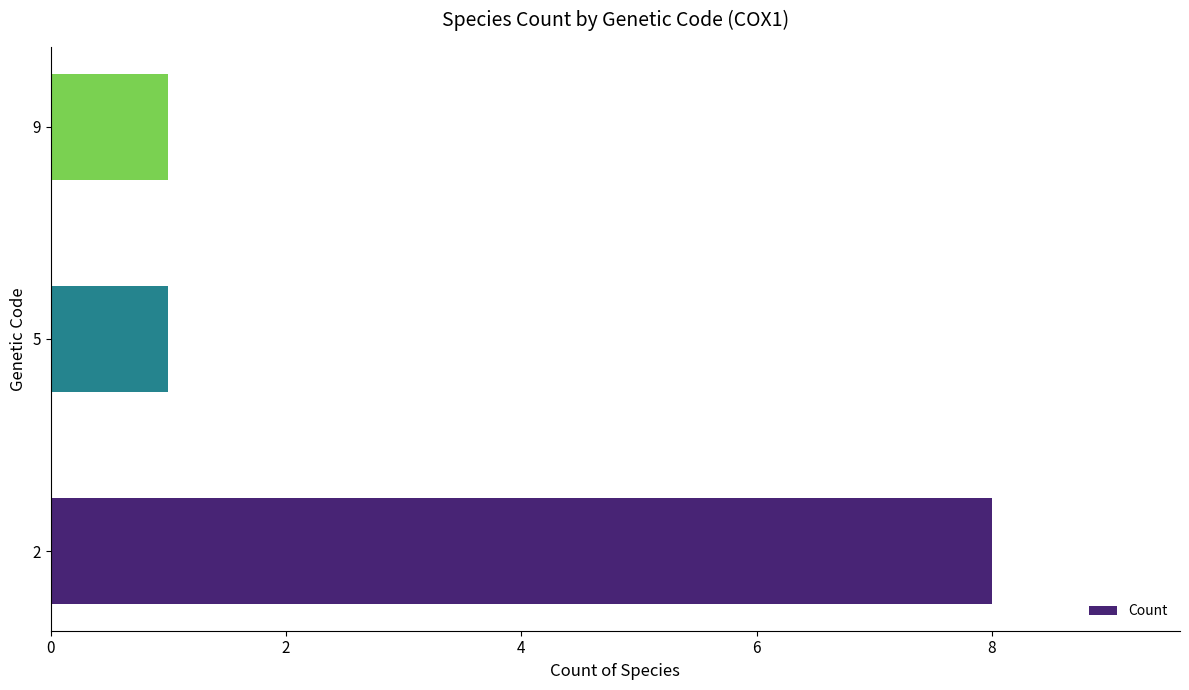

Approximately how many times larger is the value at 2 compared to 5?

8.0